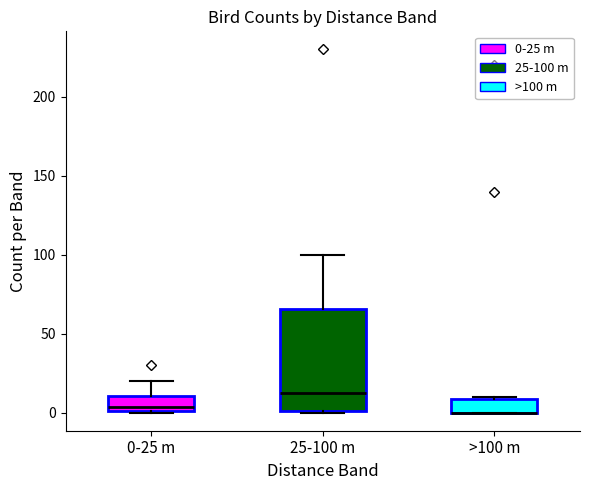

Reading left to right, read every box against the y-axis: the position of its median line, the range the box covers, and the ends of its whiskers. The values are not printed on the chart, so give them approximately, as read against the axis.

0-25 m: median 5, box 0 to 10, whiskers 0 to 20
25-100 m: median 15, box 0 to 65, whiskers 0 to 100
>100 m: median 0 (drawn on the box's lower edge), box 0 to 10, whiskers 0 to 10